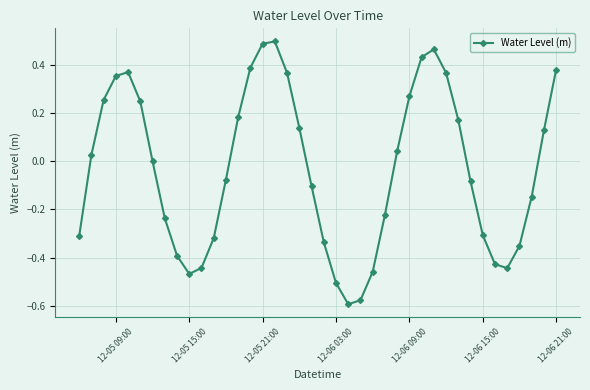

What is the sum of all values?

-1.2